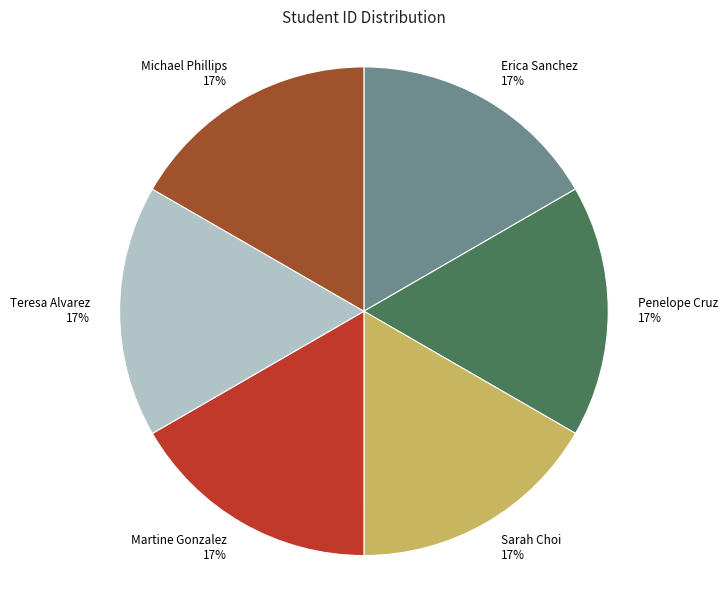

Approximately how many times larger is the value at Sarah Choi compared to Michael Phillips?

1.0